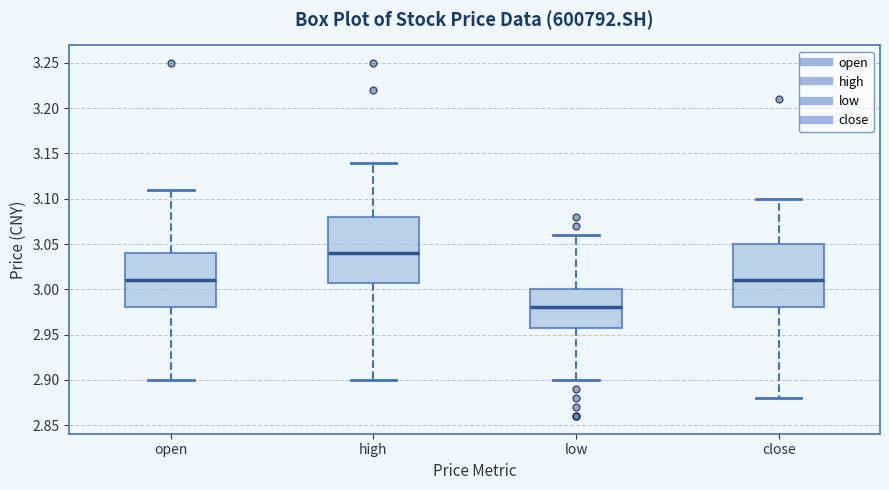

Which box has the highest median line?

high